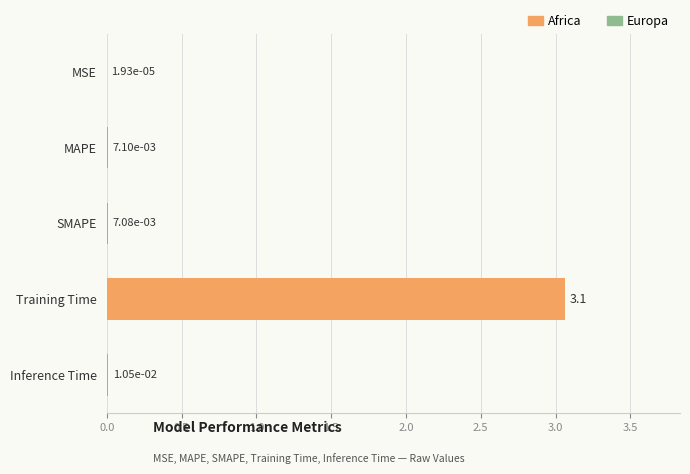

Are the bars grouped side by side (vs. stacked)?

No